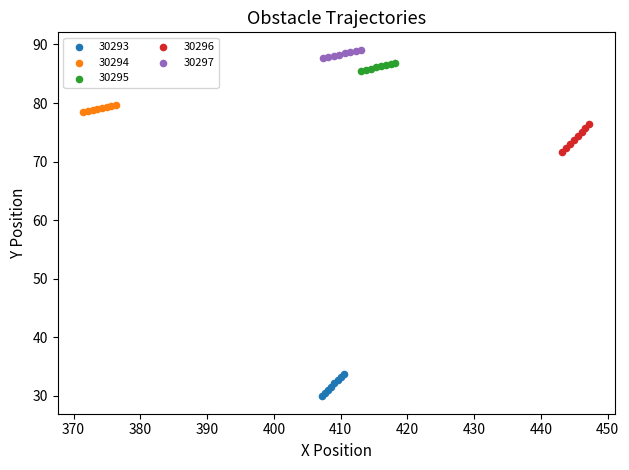

Which series reaches the minimum Y coordinate?

30293